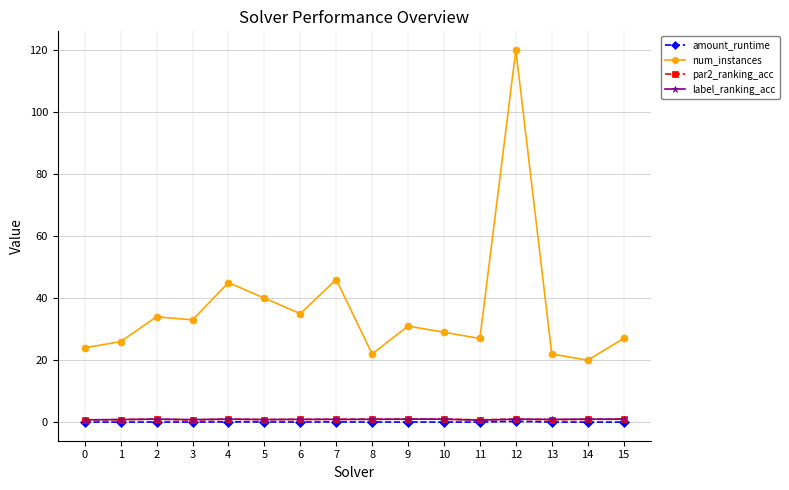

Which series has the largest total across all categories?

num_instances